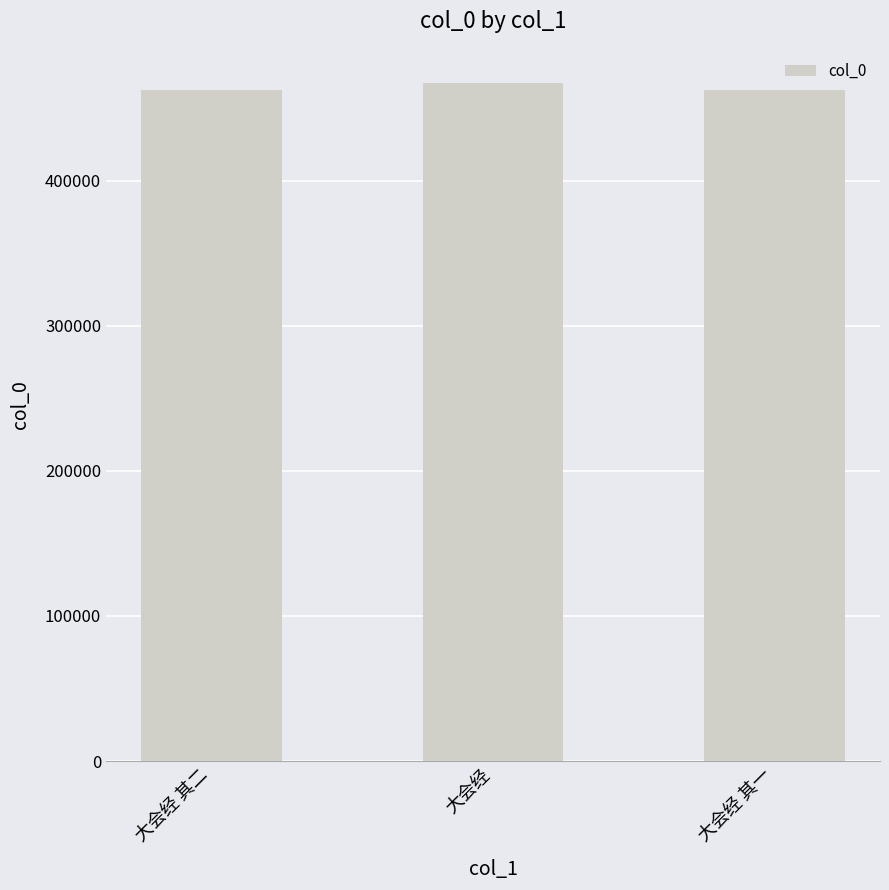

Is it true that the value at 大会经 其二 is 462462?

True